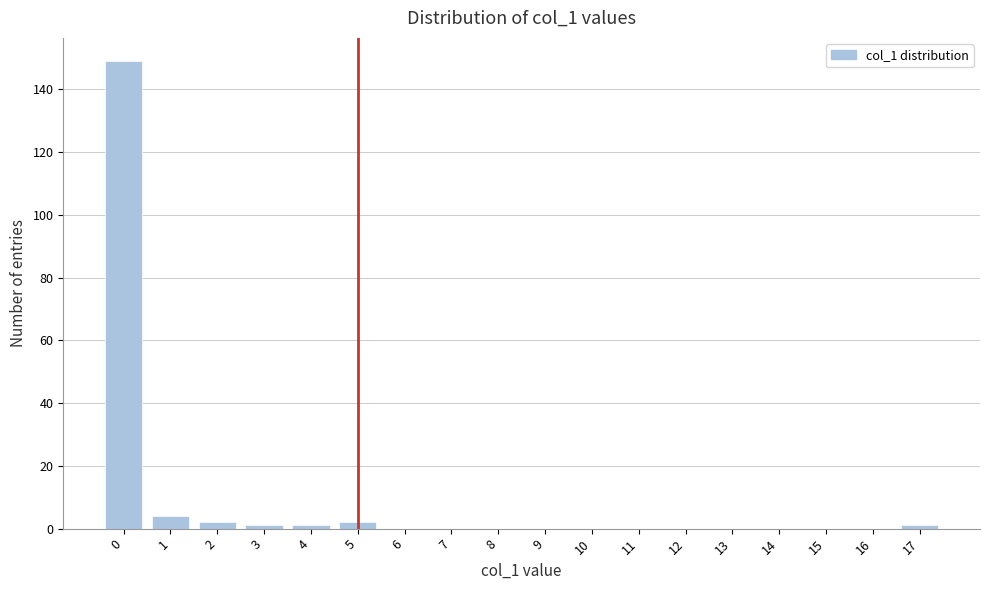

How tall is the bar that spans 1.5 to 2.5 on the x-axis? The values are not printed on the chart, so give them approximately, as read against the axis.

2